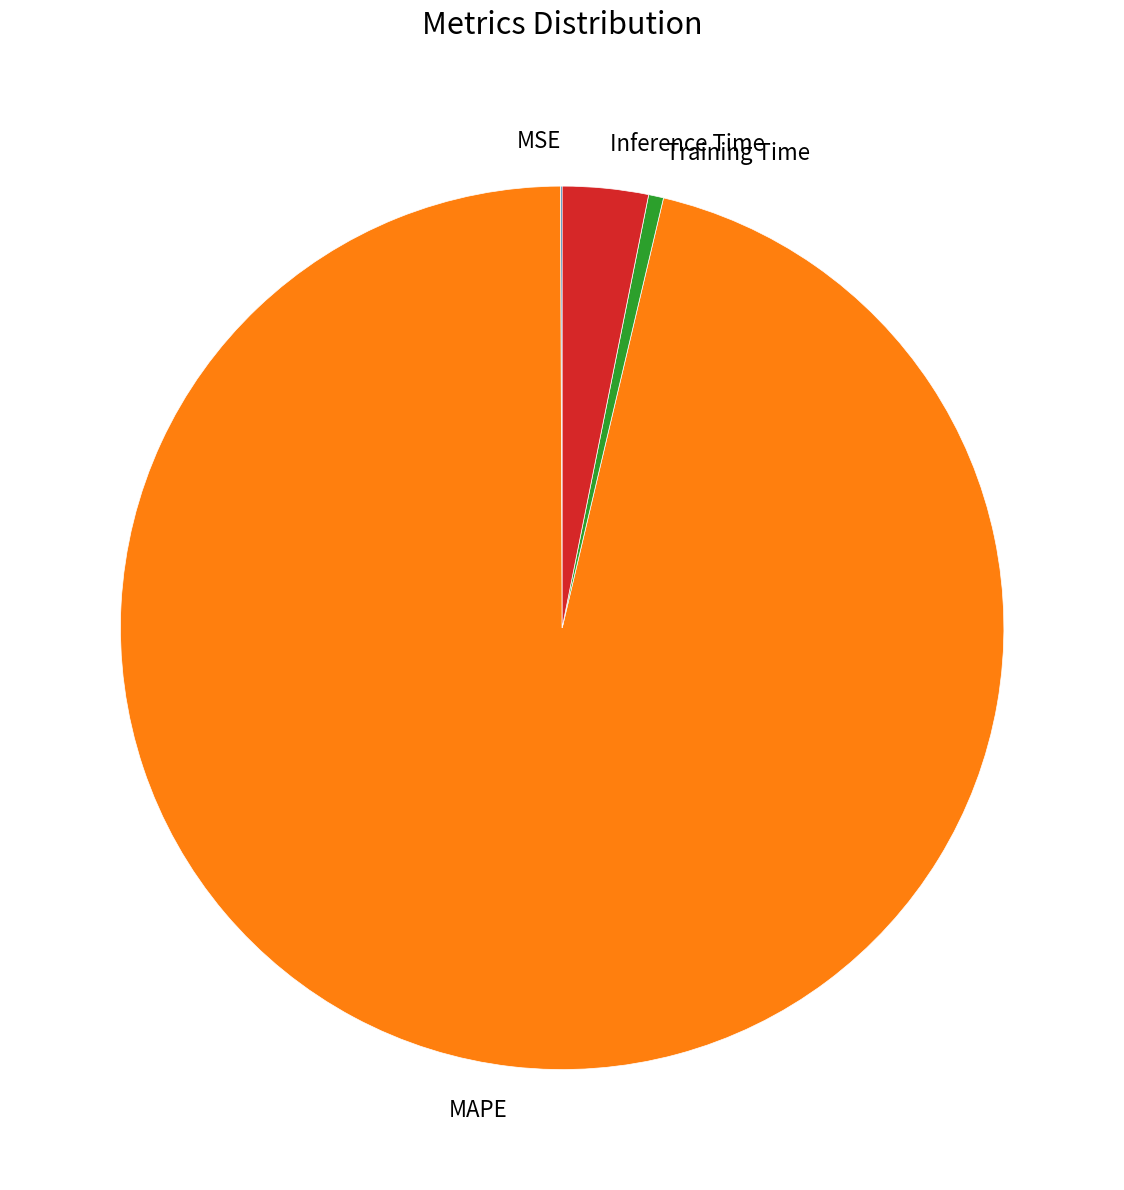

Which slice is the largest?

MAPE